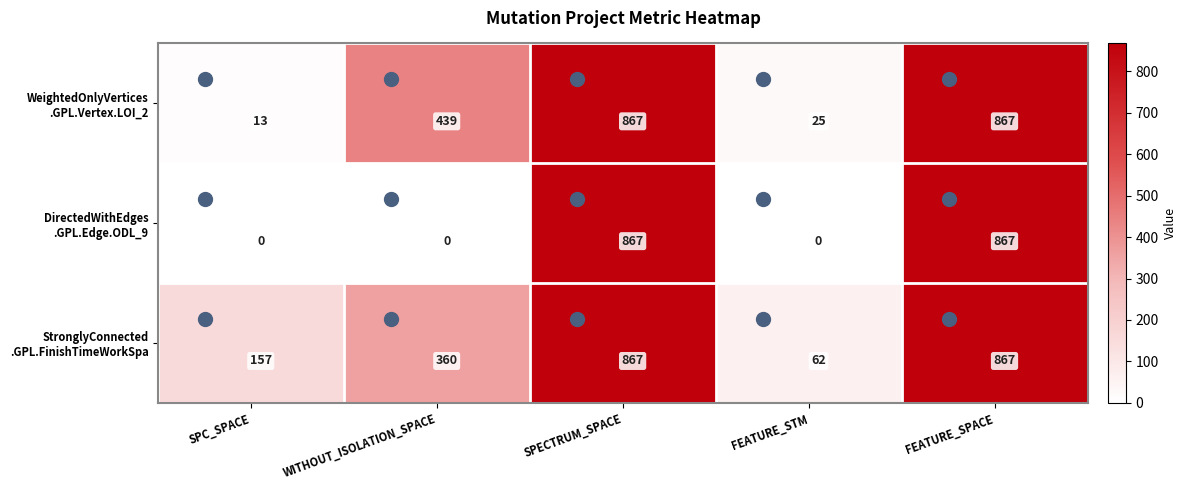

What is the maximum value shown in the chart?

867